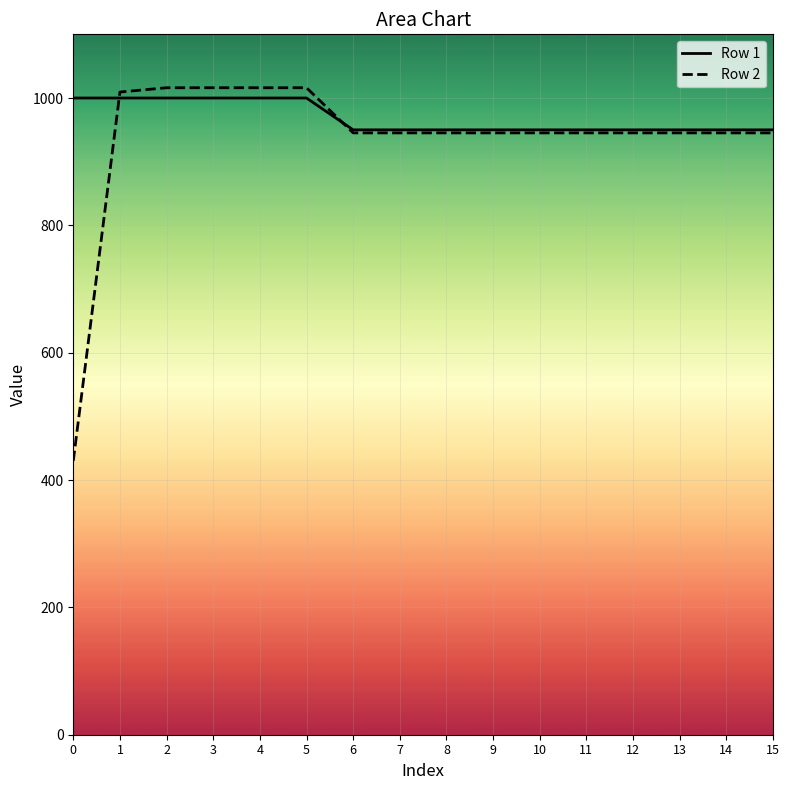

At which category is the sum across all series the highest?

2